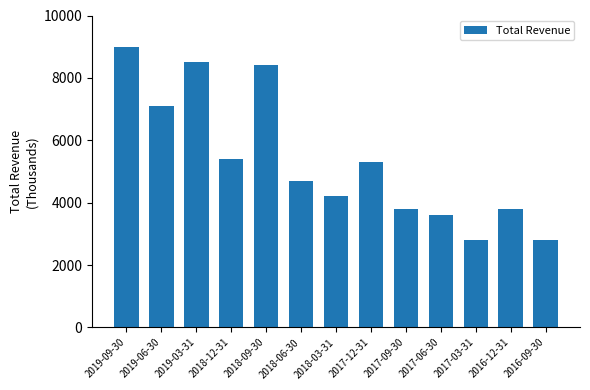

Count the number of categories in the chart.

13